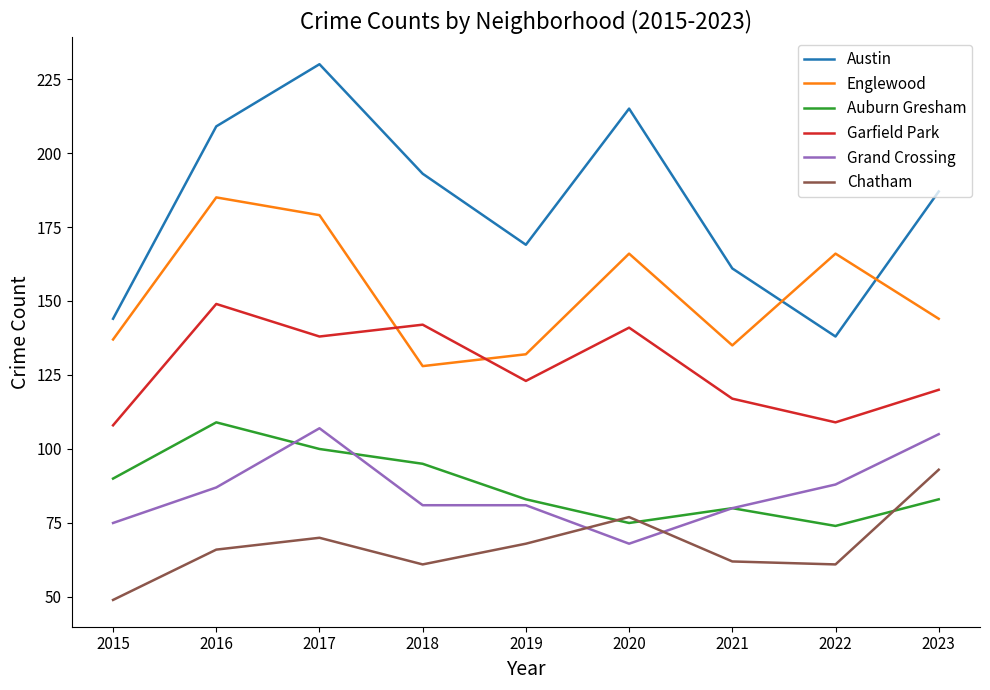

Which series changed the most between 2016 and 2018?

Englewood